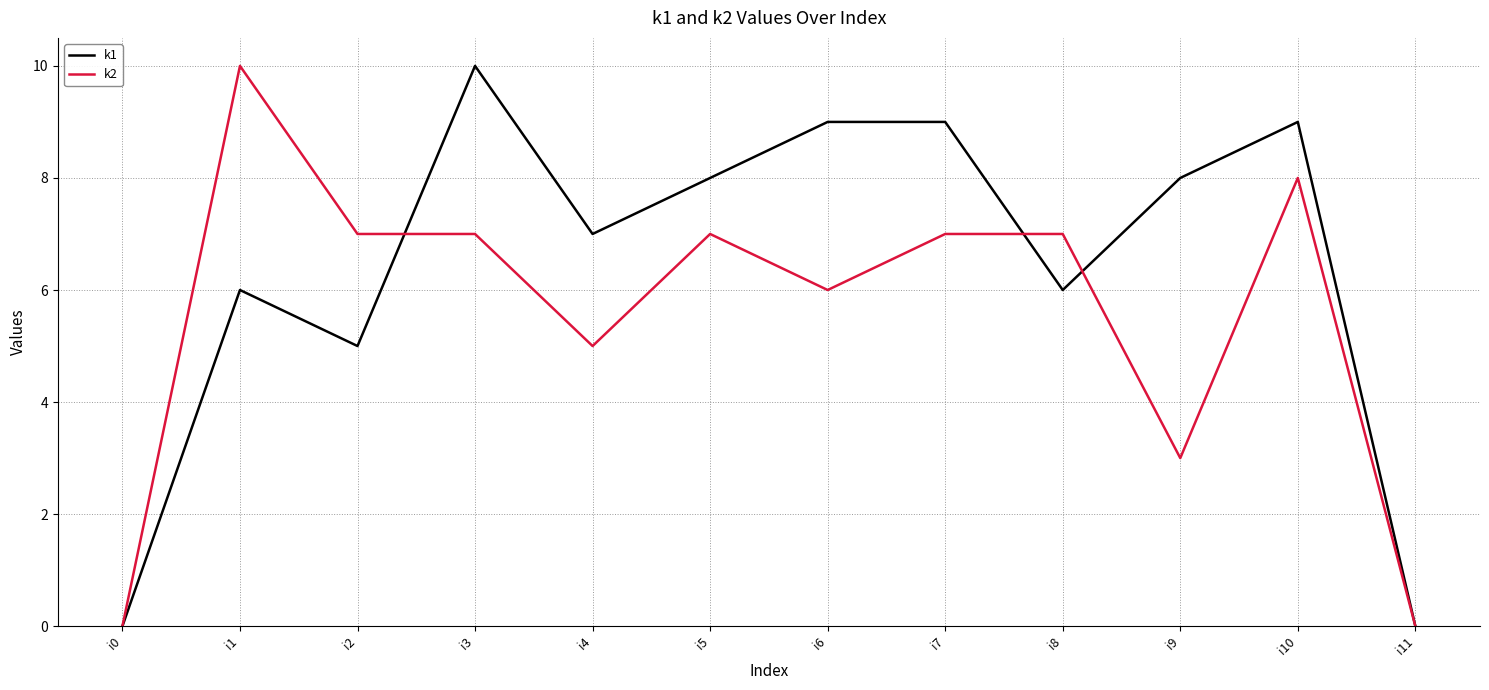

Is it true that k2 equals 5 at i4?

True